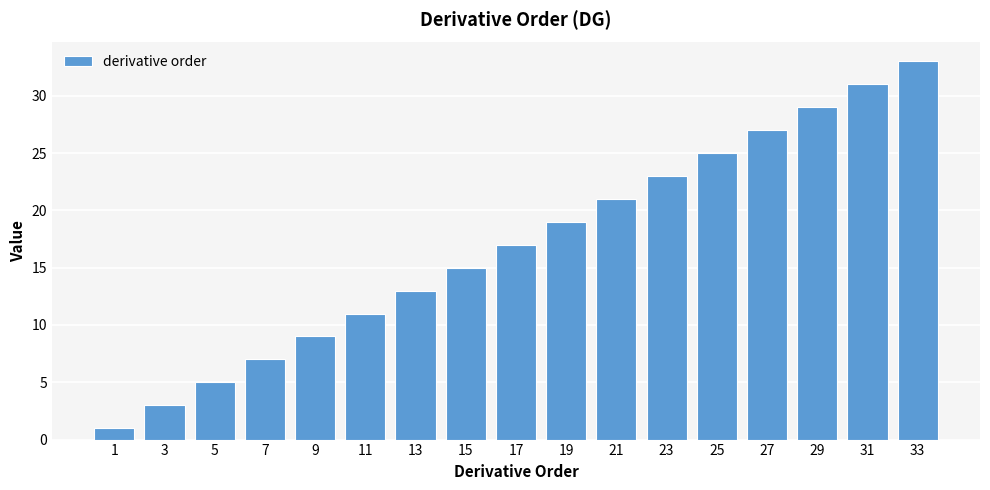

What is the greatest value displayed?

33